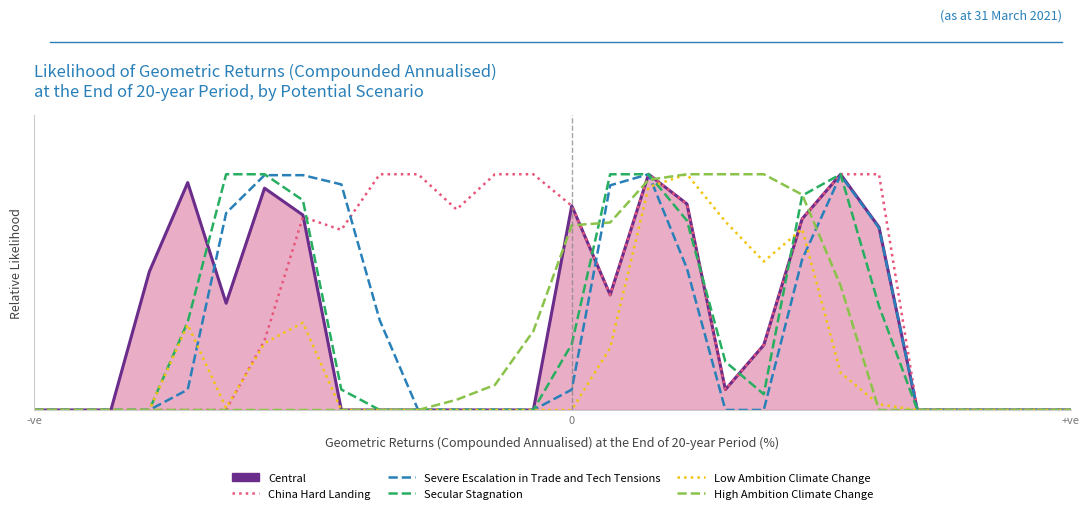

What is the label of the 22nd point from the left?

21